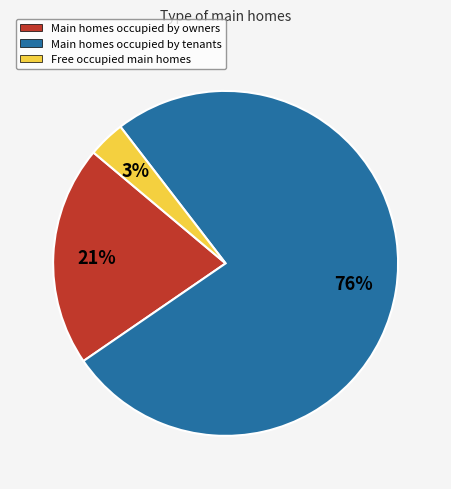

To the nearest percent, what is the average slice percentage?

33%